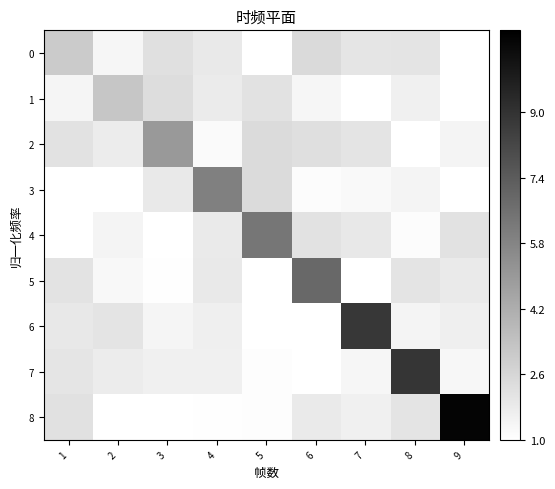

What is the total value across all series at 9?

21.5